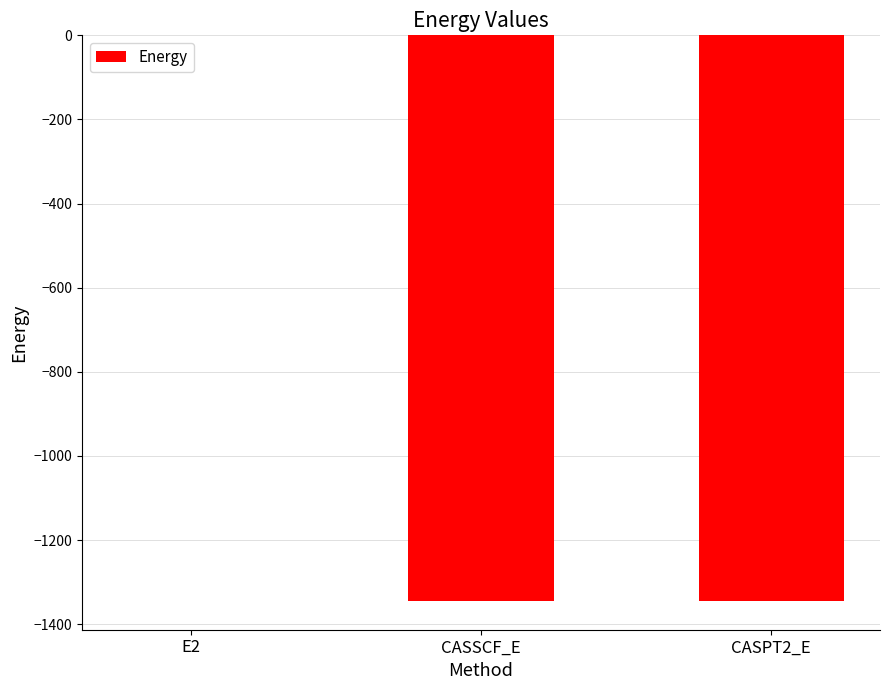

Which label corresponds to the largest value in the chart?

E2